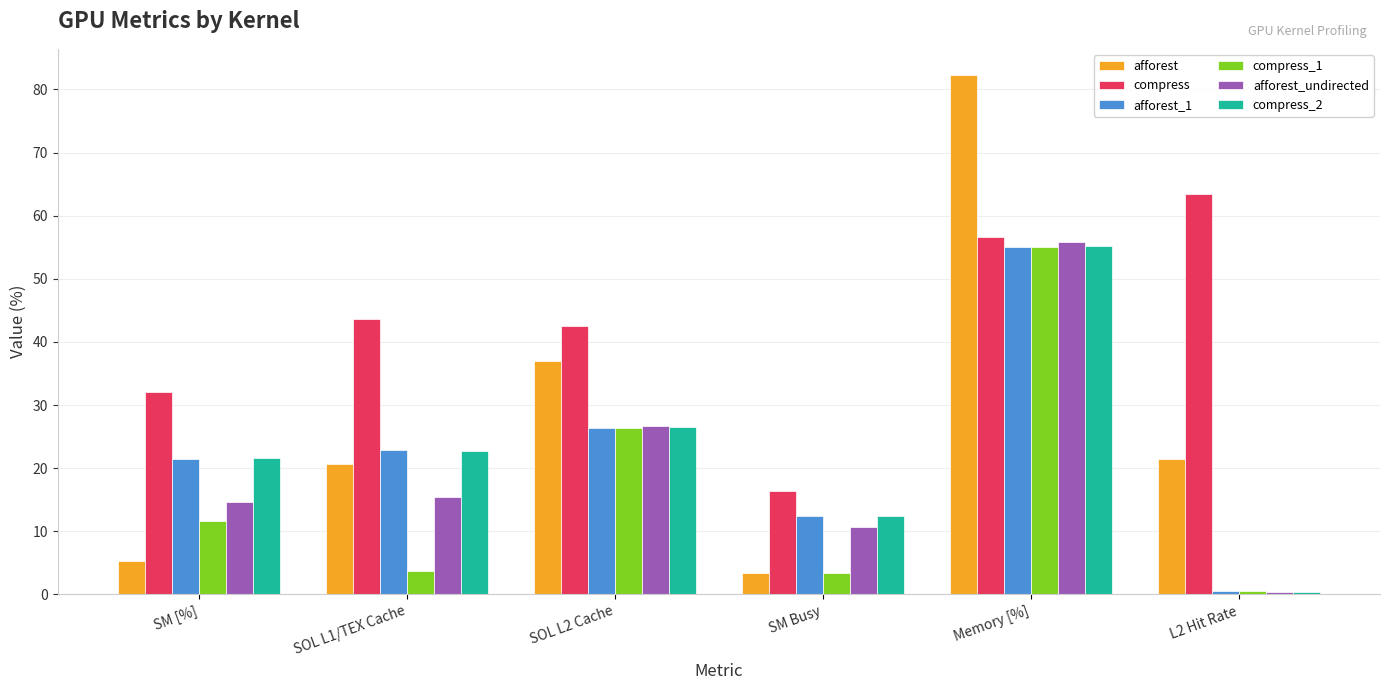

How many bars are there in total?

36